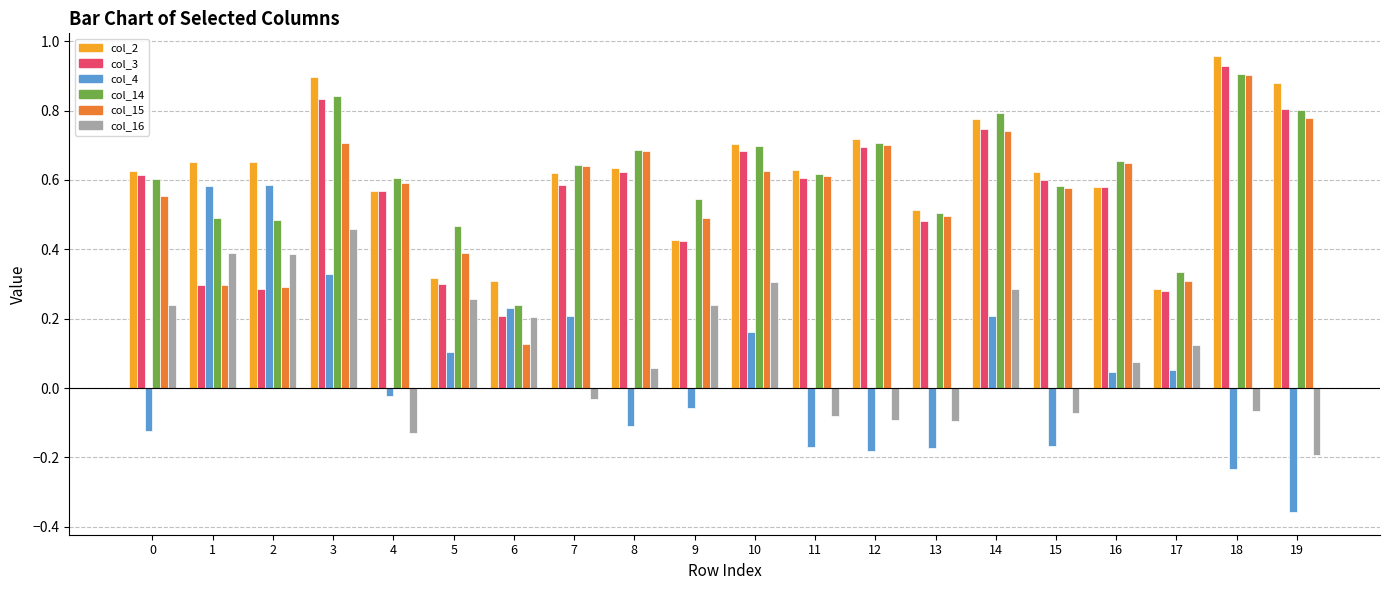

Is it true that col_3 equals 0.6 at 7?

True